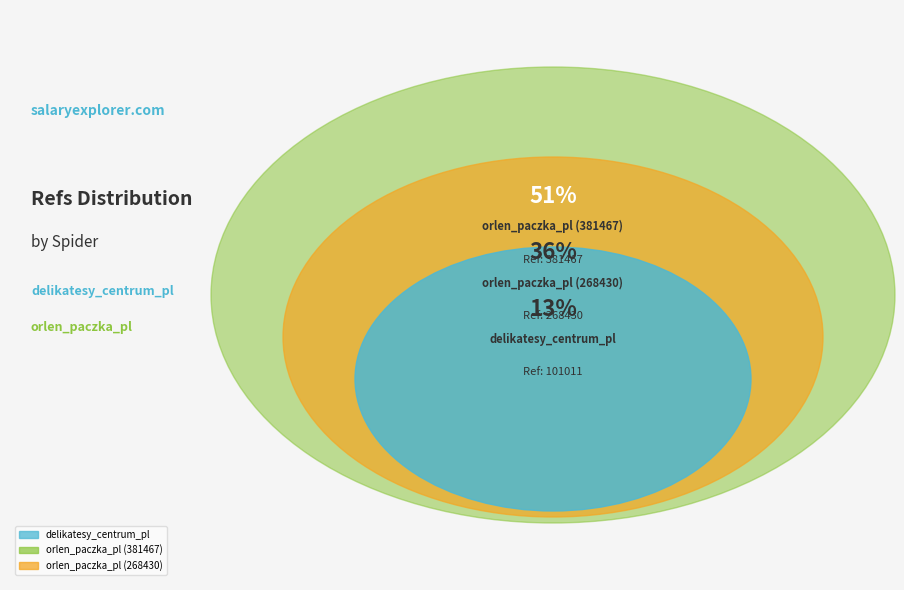

Approximately how many times larger is the value at orlen_paczka_pl (381467) compared to delikatesy_centrum_pl?

3.8